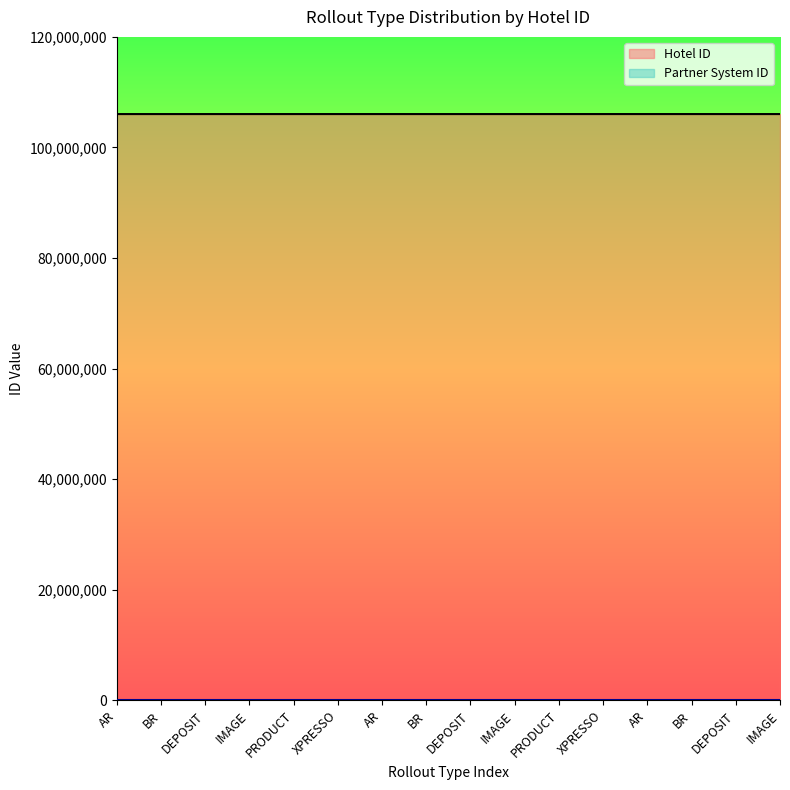

Reading left to right, extract all data points from this chart.

AR=106041058	BR=106041186	DEPOSIT=106041236	IMAGE=106041614	PRODUCT=106042094	XPRESSO=106042318	AR=106042381	BR=106041058	DEPOSIT=106041186	IMAGE=106041236	PRODUCT=106041614	XPRESSO=106042094	AR=106042318	BR=106042381	DEPOSIT=106041058	IMAGE=106041186